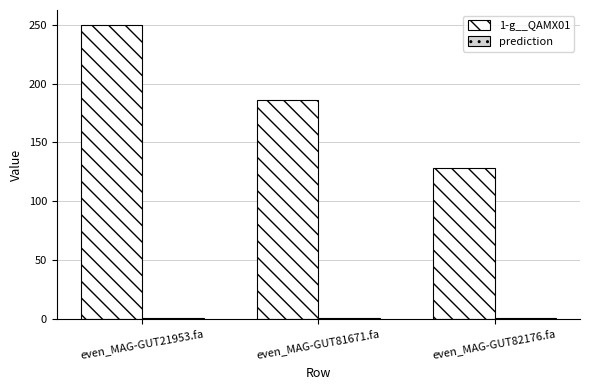

Which category has the lowest value in the 1-g__QAMX01 series?

even_MAG-GUT82176.fa